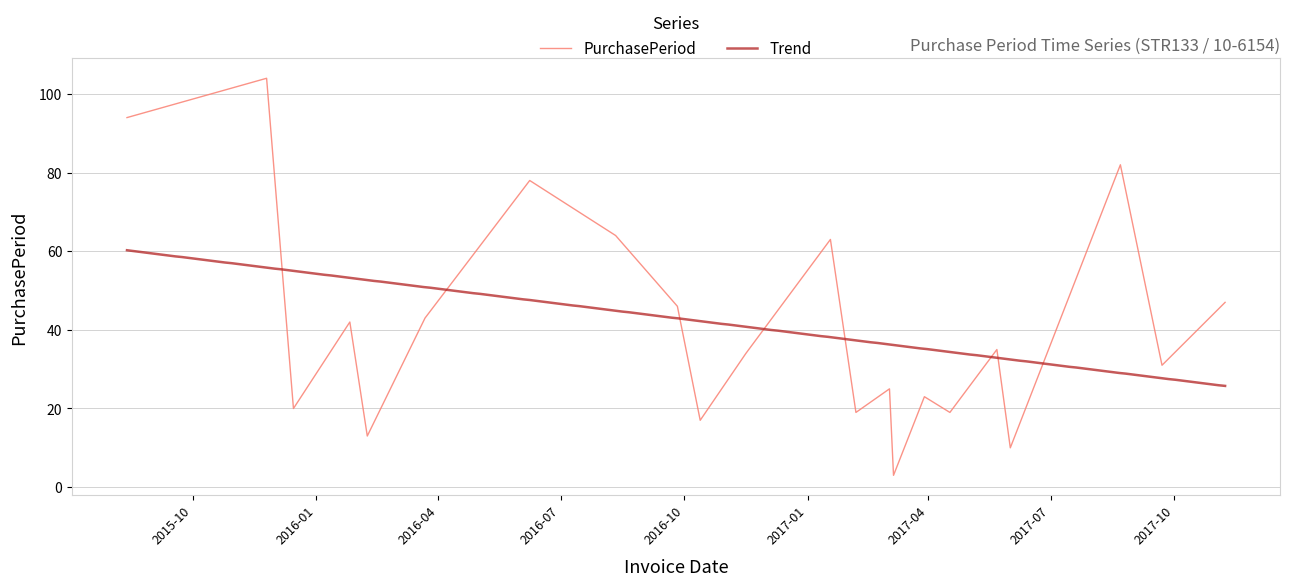

Reading right to left, extract all data points from this chart.

47	31	82	10	35	19	23	3	25	19	63	34	17	46	64	78	43	13	42	20	104	94